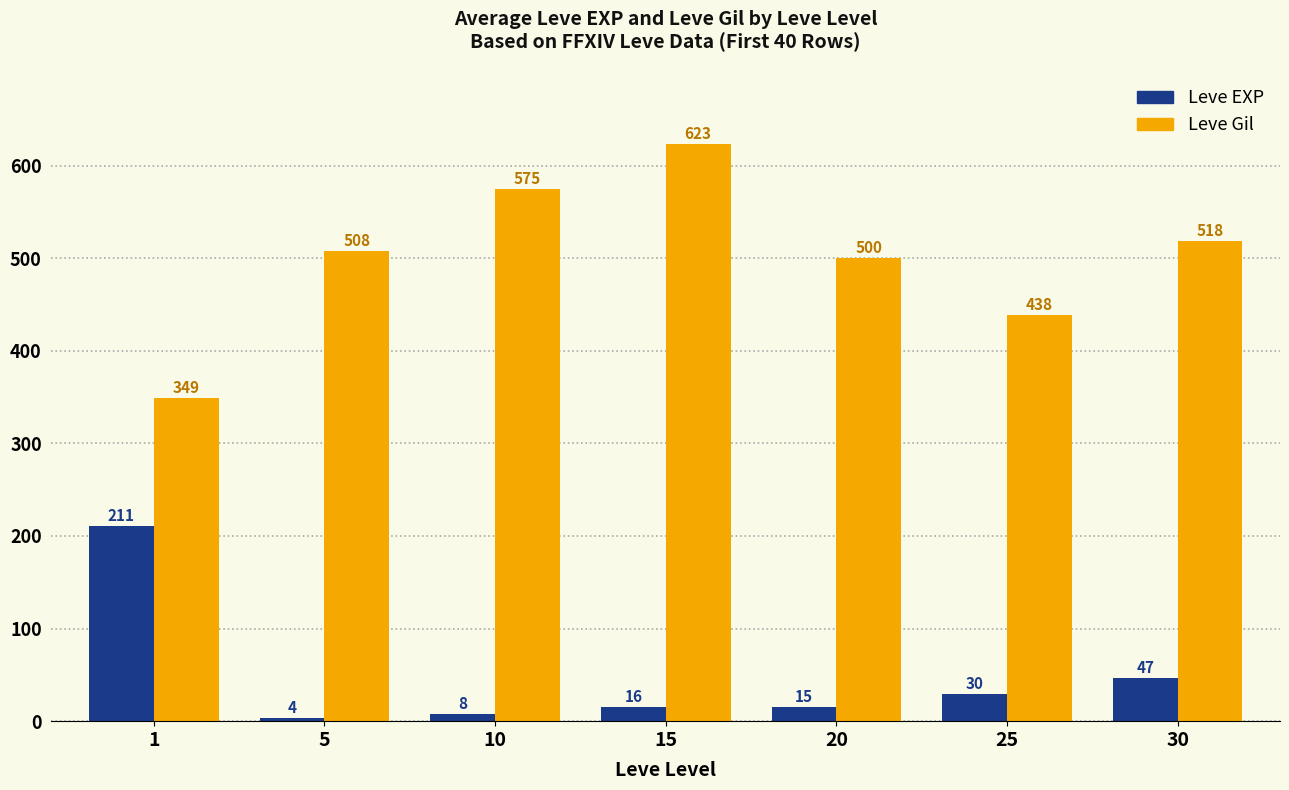

How many categories are shown in the chart?

7